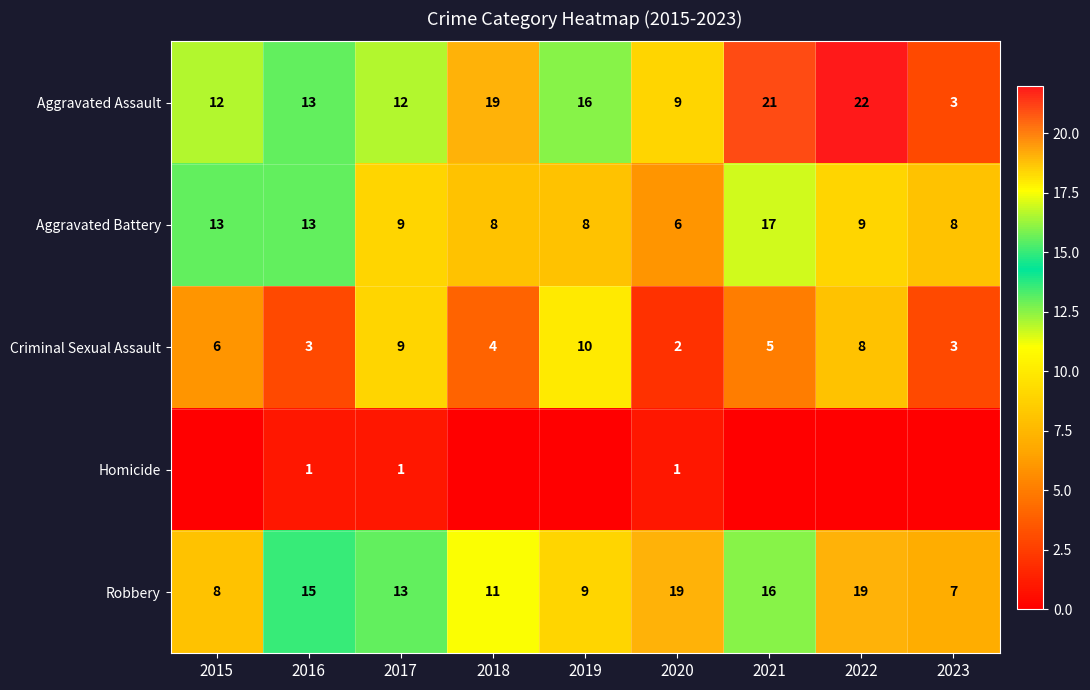

What is the difference between the second highest and second lowest values in the Aggravated Battery series?

5